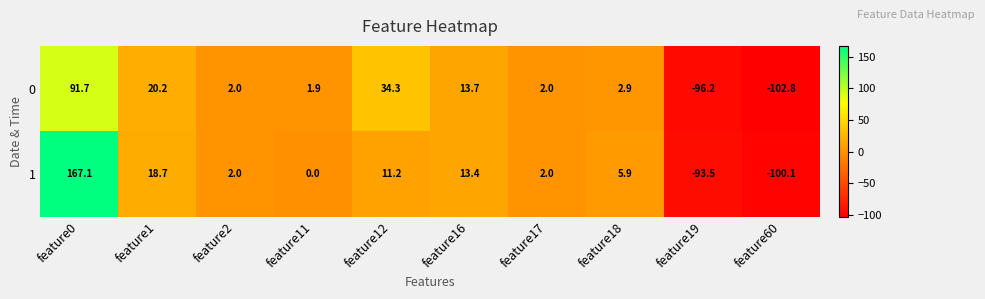

Which series has the largest range (max minus min)?

1